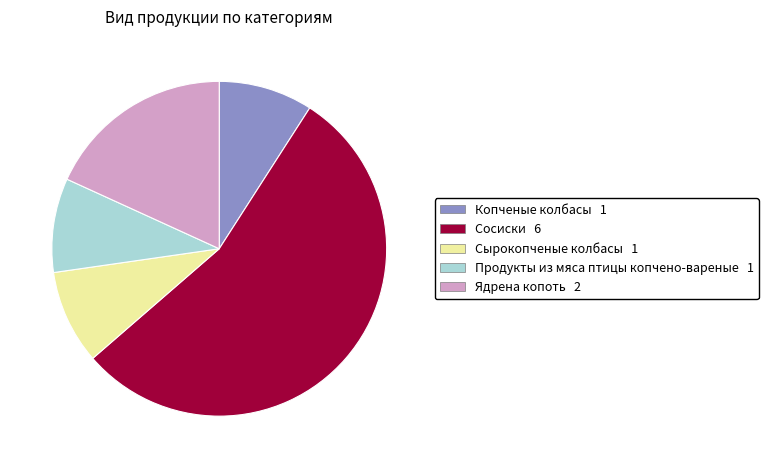

Do Копченые колбасы and Ядрена копоть together represent more than half of the pie?

No